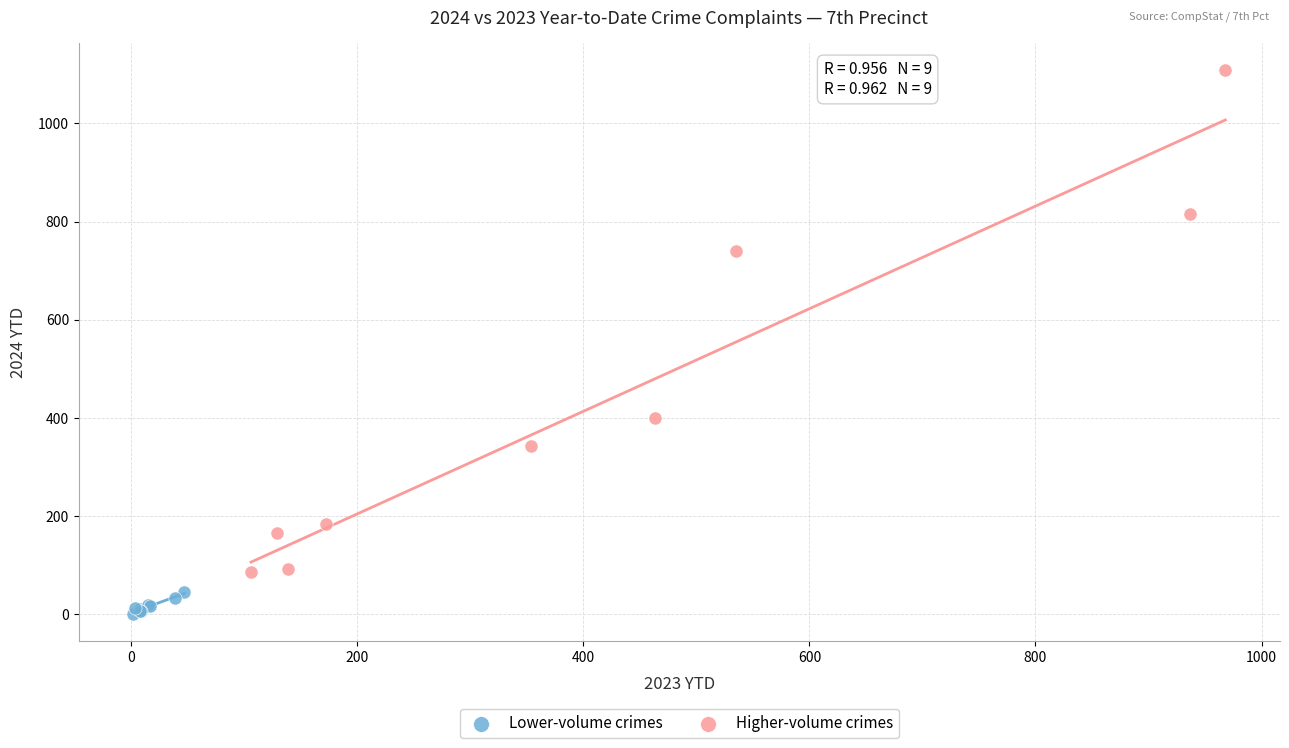

Which series has the widest spread of Y values?

Higher-volume crimes